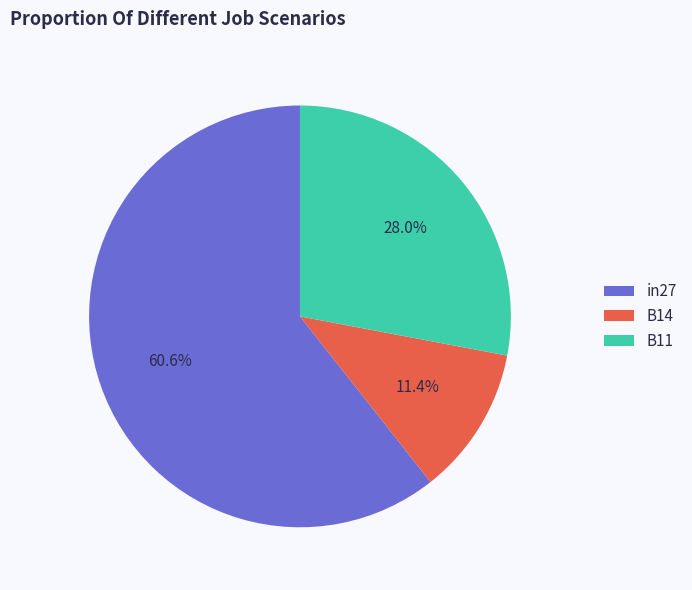

The B14 slice represents 11% of the pie. True or false?

True